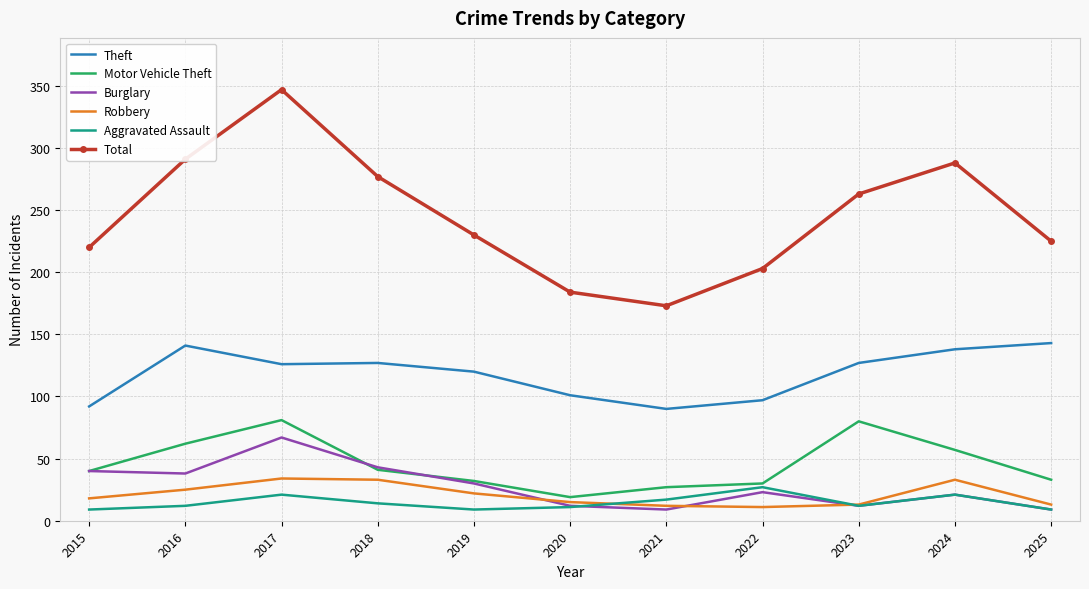

Which series has the widest spread of values?

Total